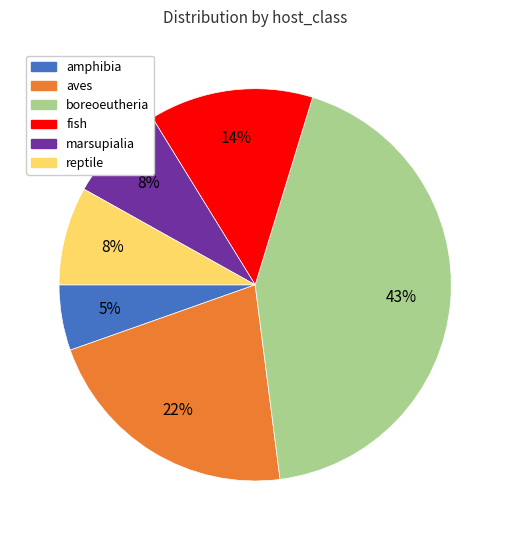

Count the number of slices in the pie.

6